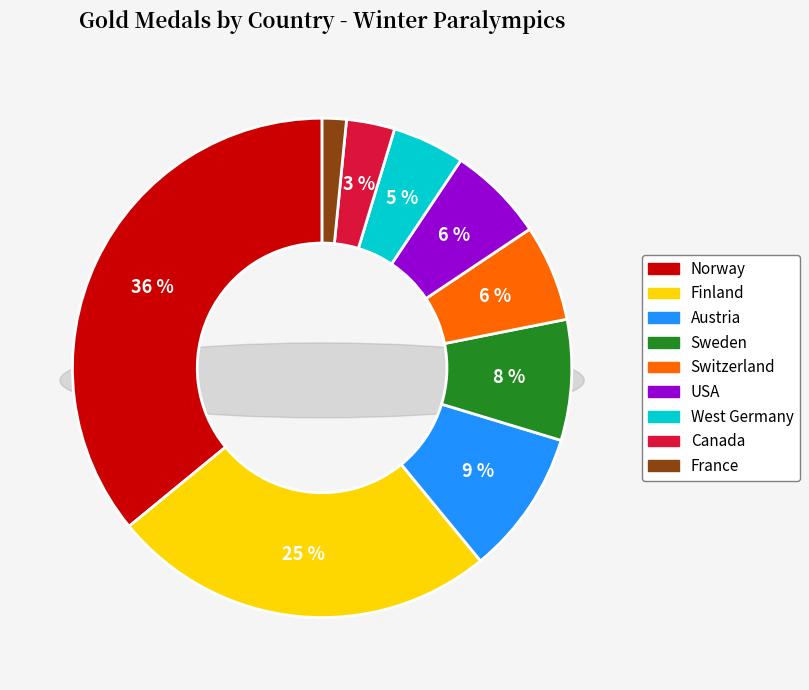

Which category has the biggest portion of the pie?

Norway